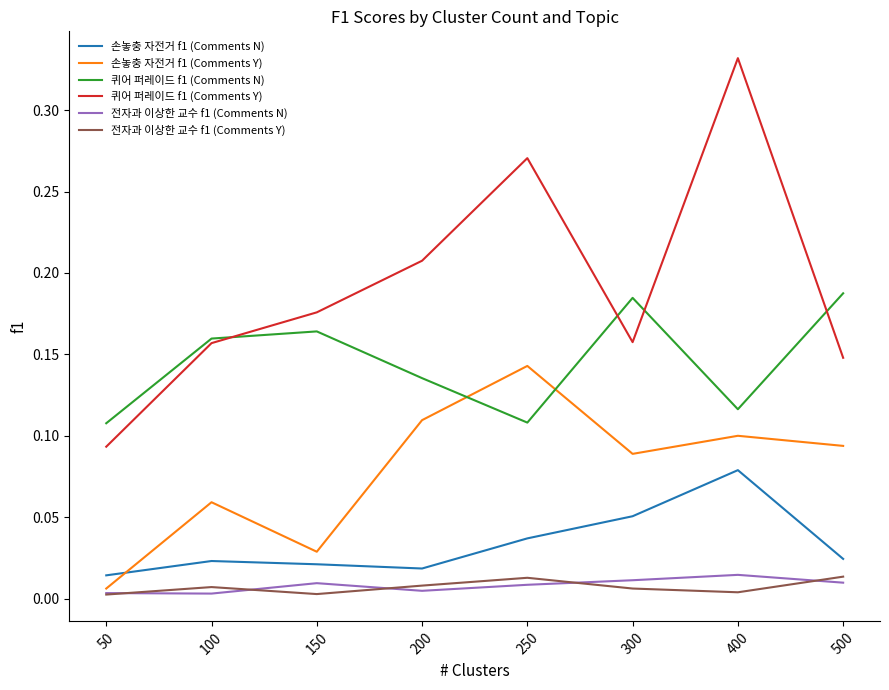

What are all the series names shown in the legend?

손놓충 자전거 f1 (Comments N), 손놓충 자전거 f1 (Comments Y), 퀴어 퍼레이드 f1 (Comments N), 퀴어 퍼레이드 f1 (Comments Y), 전자과 이상한 교수 f1 (Comments N), 전자과 이상한 교수 f1 (Comments Y)